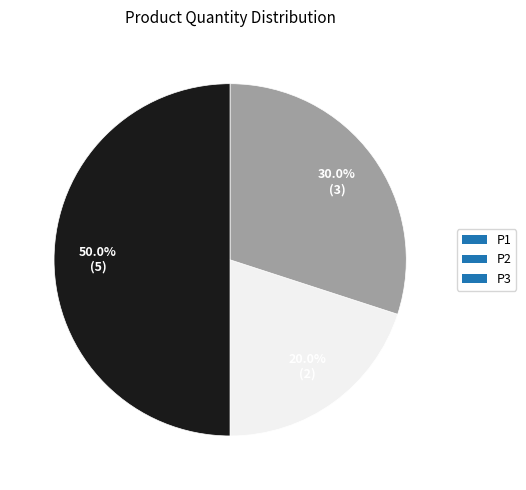

To the nearest percent, what is the difference between the P3 and P1 slice percentages?

20%